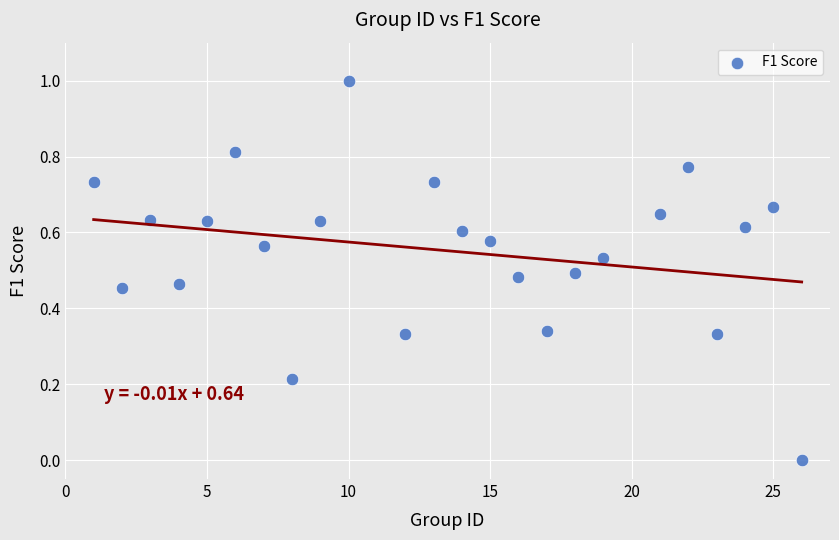

What is the range of X values (max minus min)?

25.0